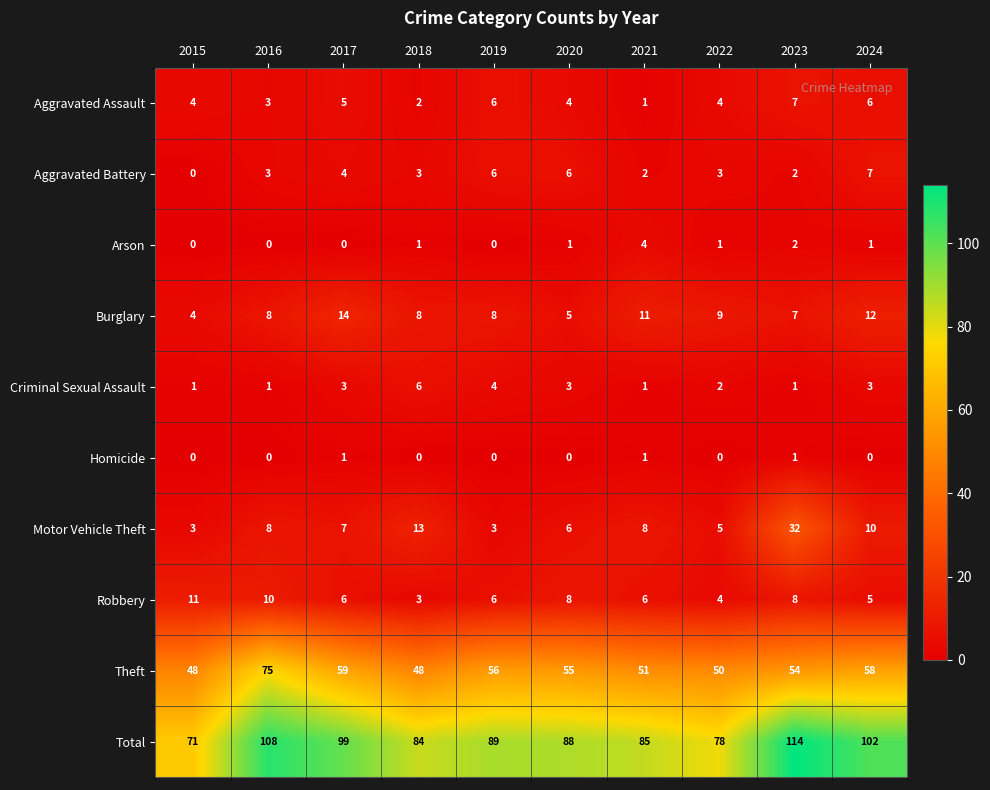

What is the average value of the Aggravated Battery series?

4